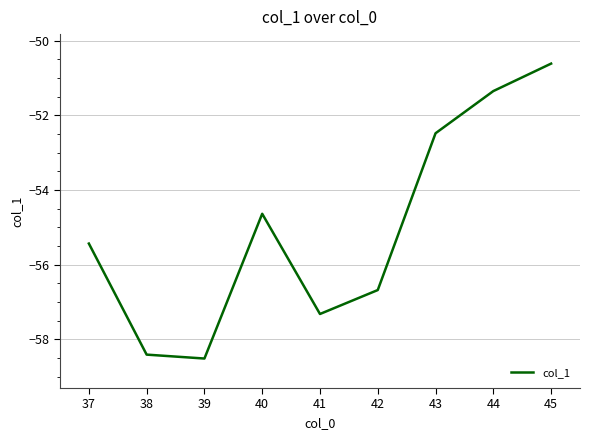

Reading left to right, transcribe all the data shown in this chart.

37=-55.4	38=-58.4	39=-58.5	40=-54.6	41=-57.3	42=-56.7	43=-52.5	44=-51.4	45=-50.6